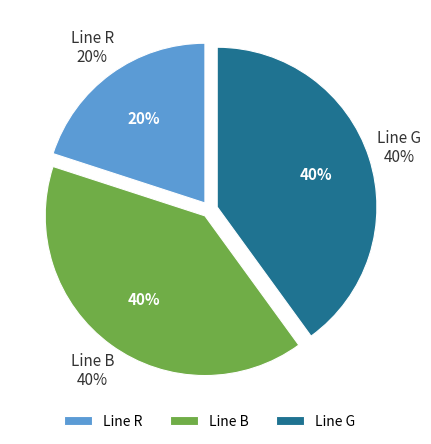

Does any single category account for the majority?

No